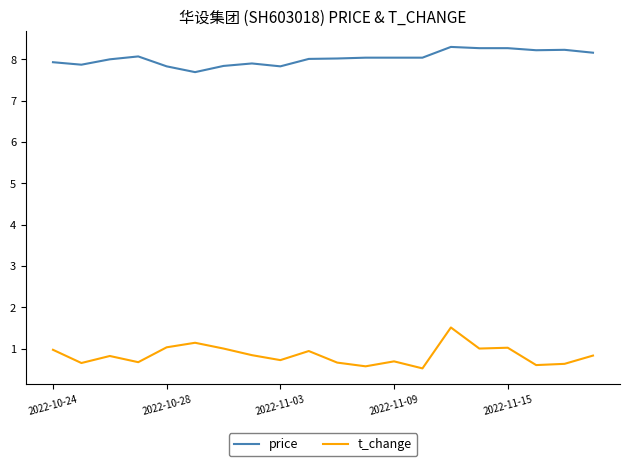

List the series in order of their overall mean, lowest first.

t_change, price